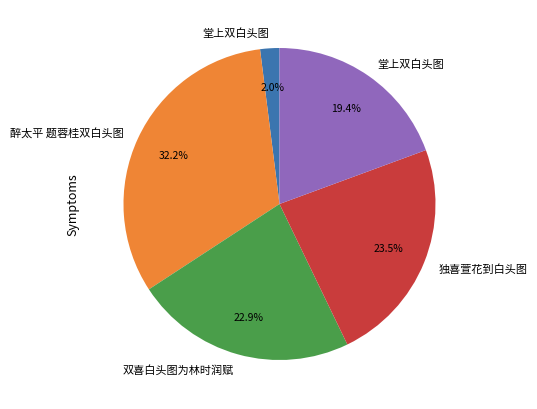

To the nearest percent, what is the average slice percentage?

20%